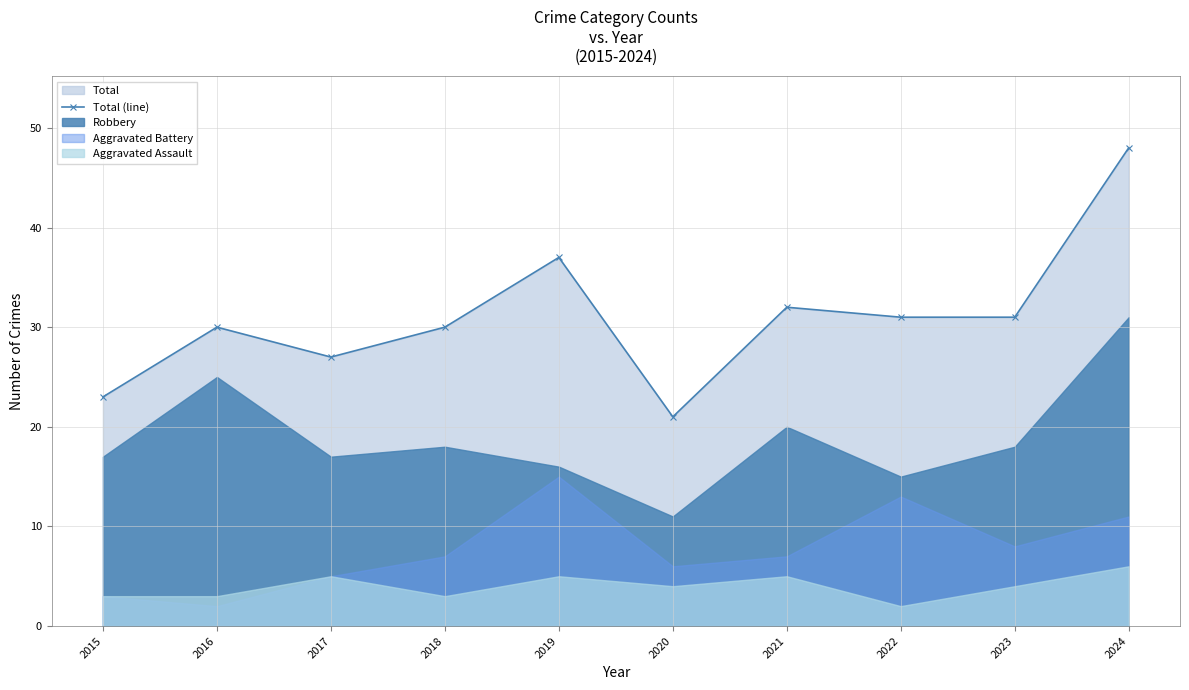

Read the value at 2023.

31